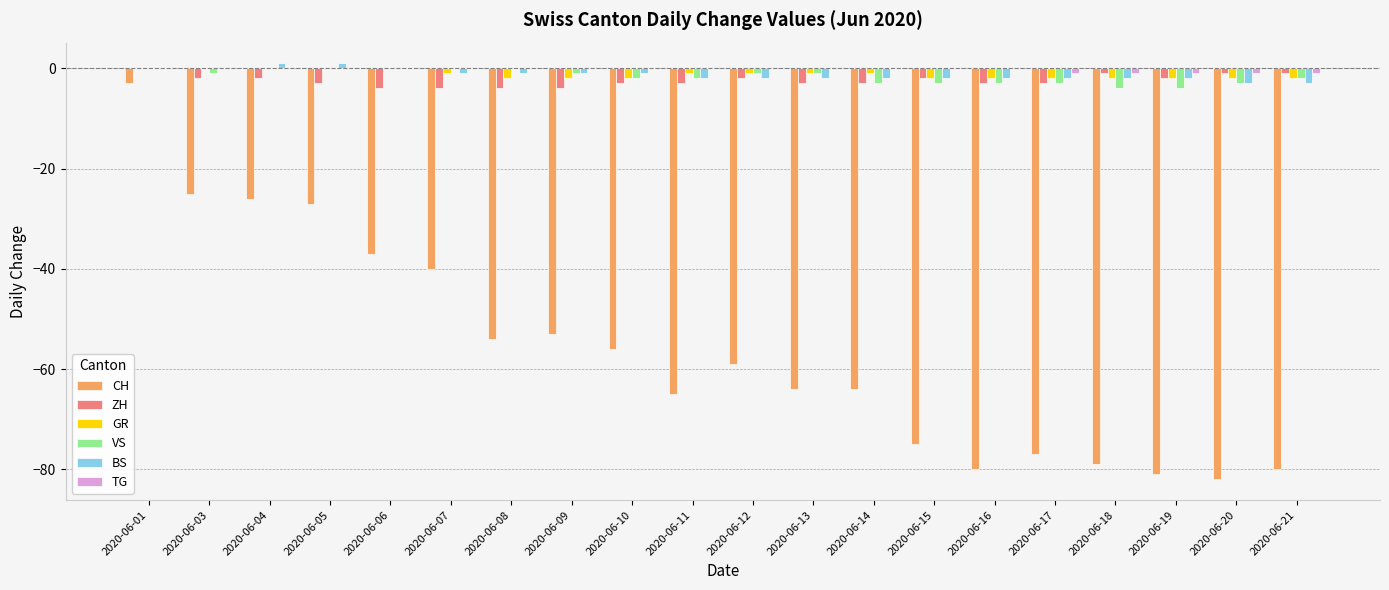

Between 2020-06-09 and 2020-06-13, which series saw the biggest shift?

CH